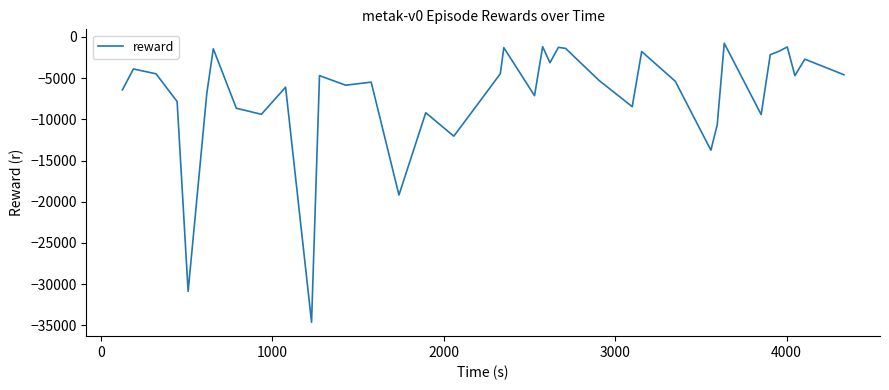

How many lines are shown in the chart?

1